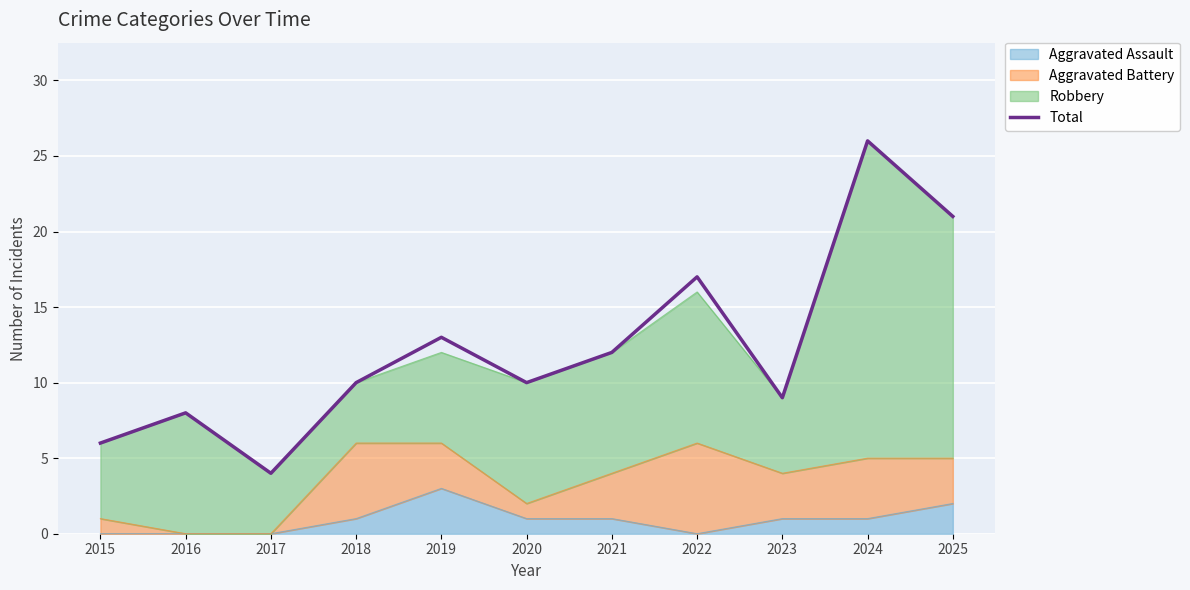

How many lines are shown in the chart?

1